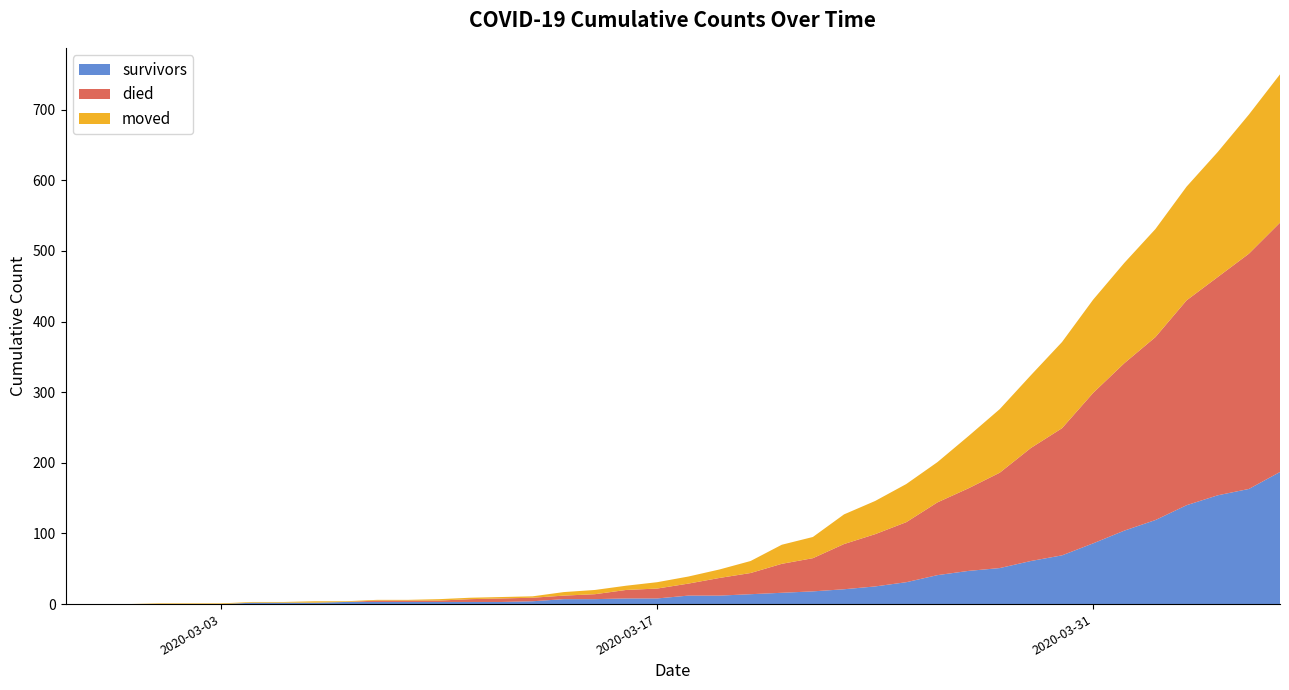

What is the maximum value for survivors?

187